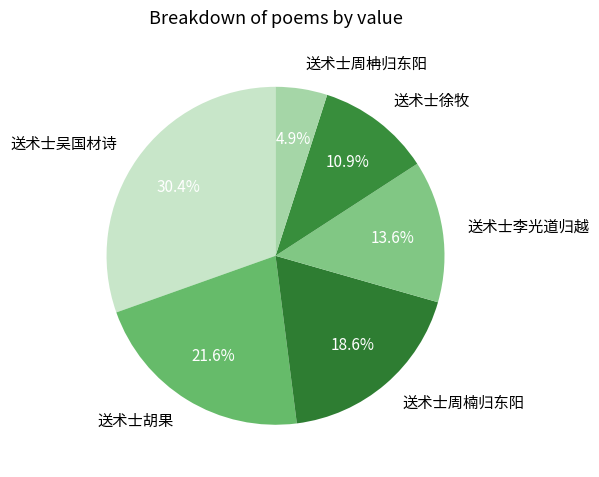

What percentage is the 送术士吴国材诗 slice, to the nearest percent?

30%